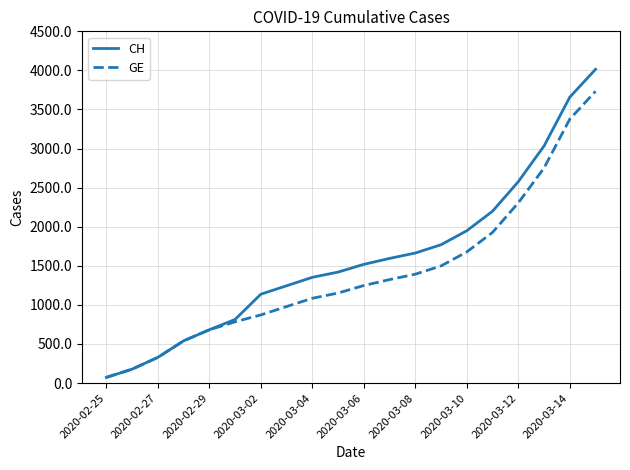

Which series has the widest spread of values?

CH